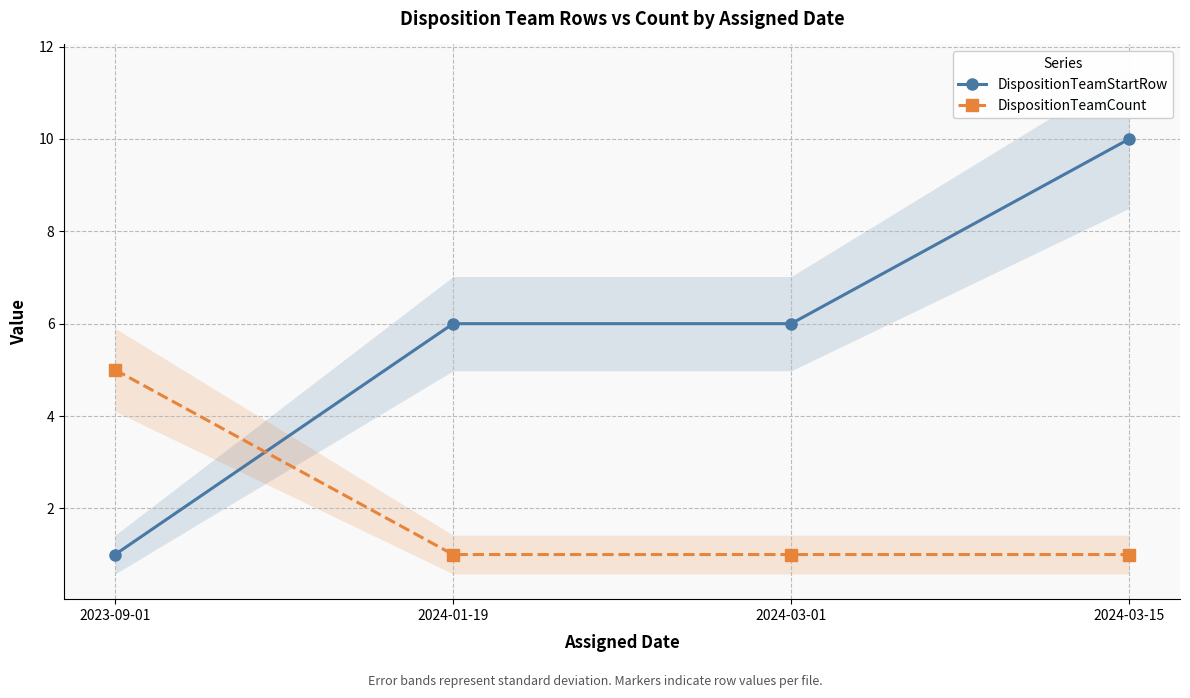

What is the difference between the highest and lowest values at 2024-01-19?

5